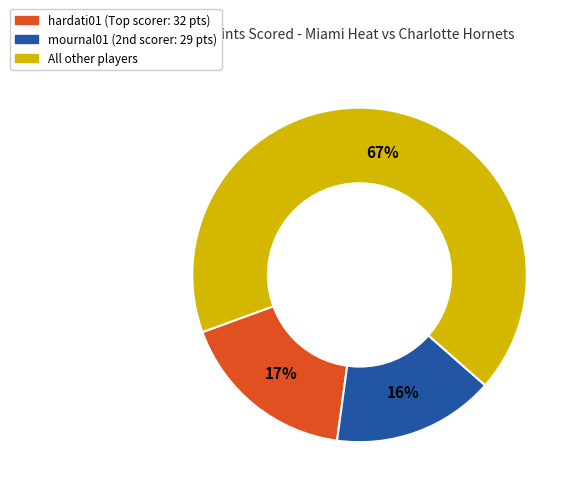

To the nearest percent, what is the average slice percentage?

33%